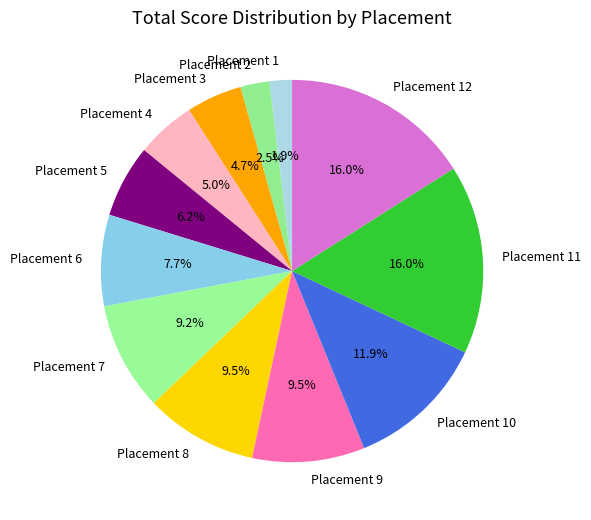

Which category has the smallest portion of the pie?

Placement 1